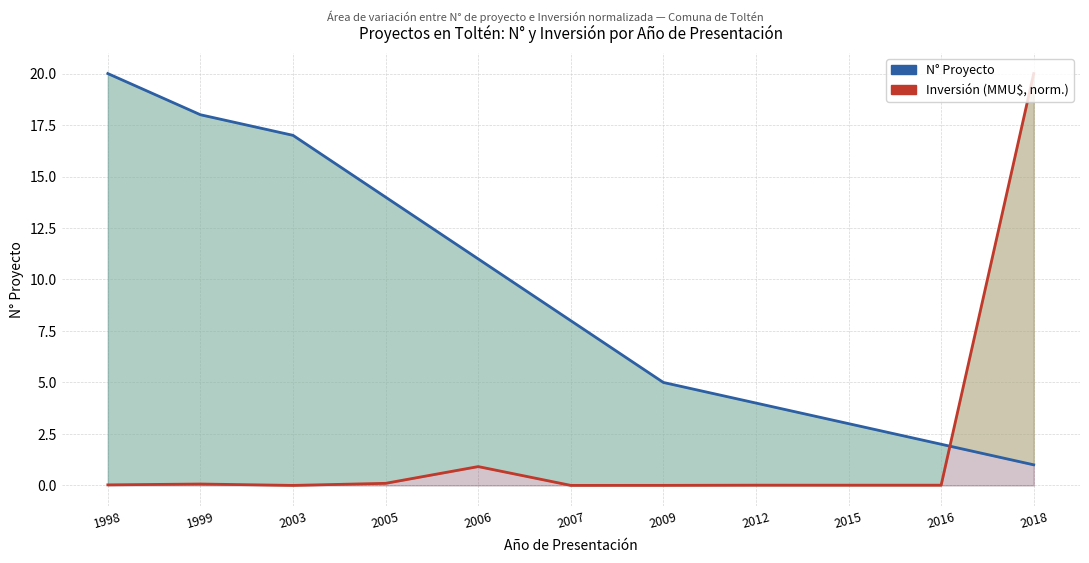

What is the difference between the maximum and minimum values in the Inversión (MMU$, norm.) series?

20.0